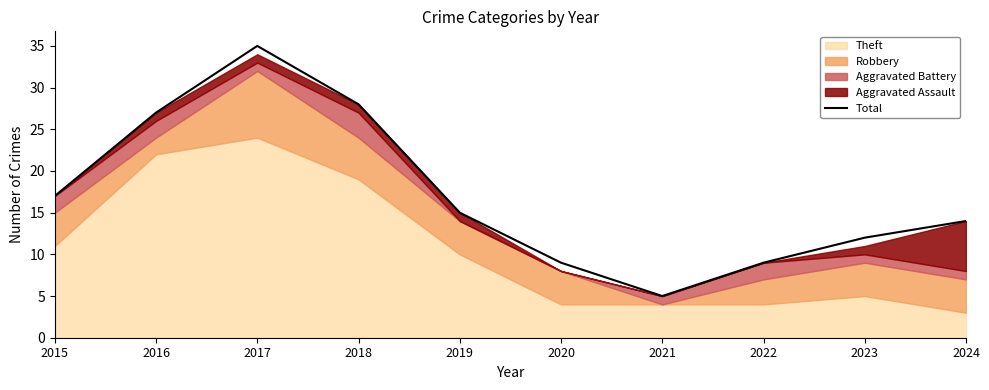

Where does the data first go above 15?

2015